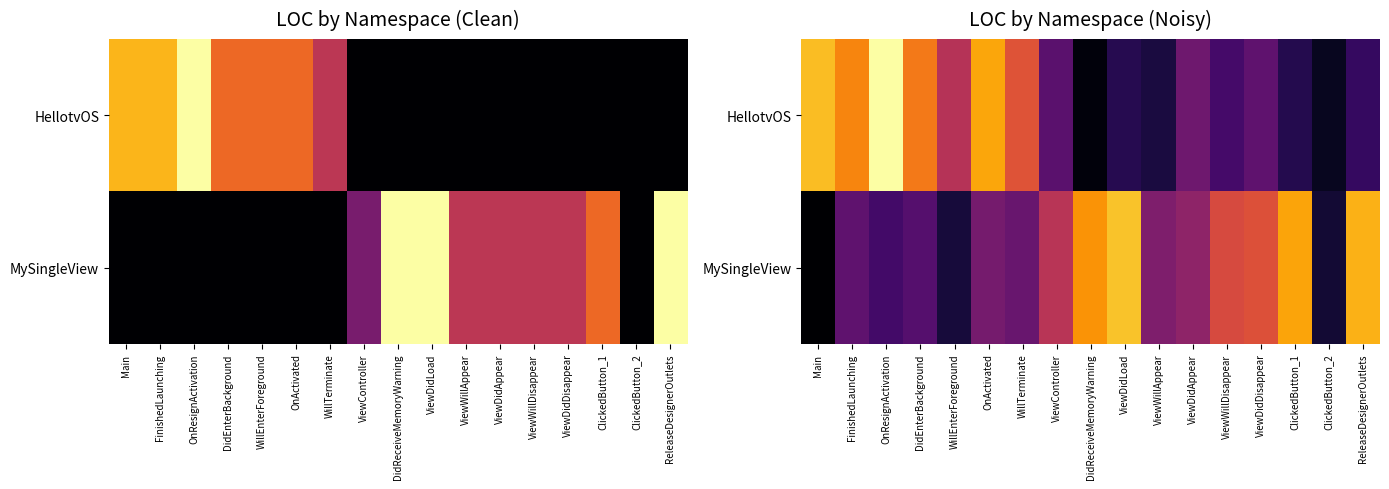

True or false: HellotvOS has a value of 2.2 at OnActivated.

False